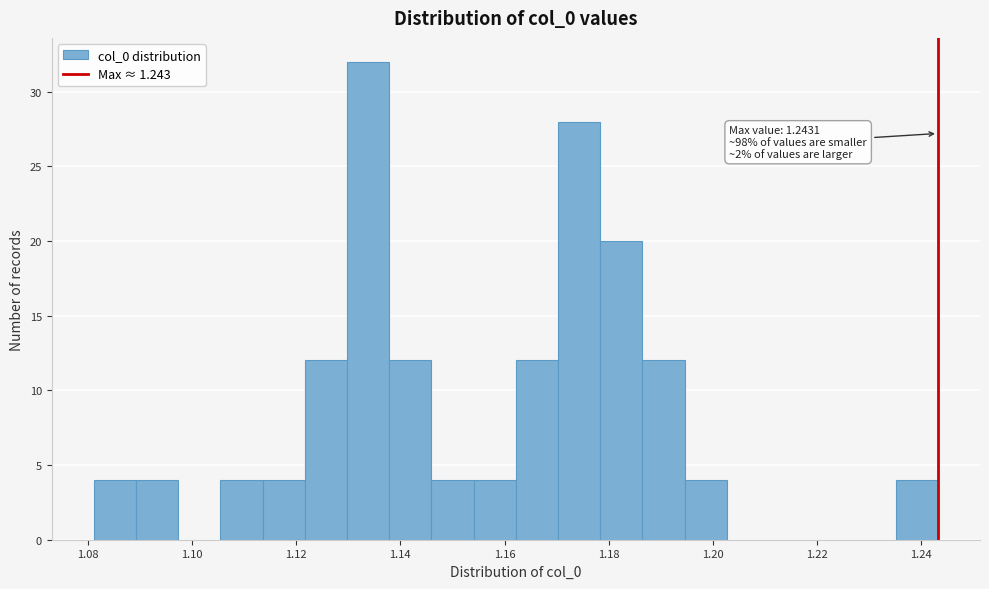

Over which range of the x-axis is the bar tallest?

1.130 to 1.138